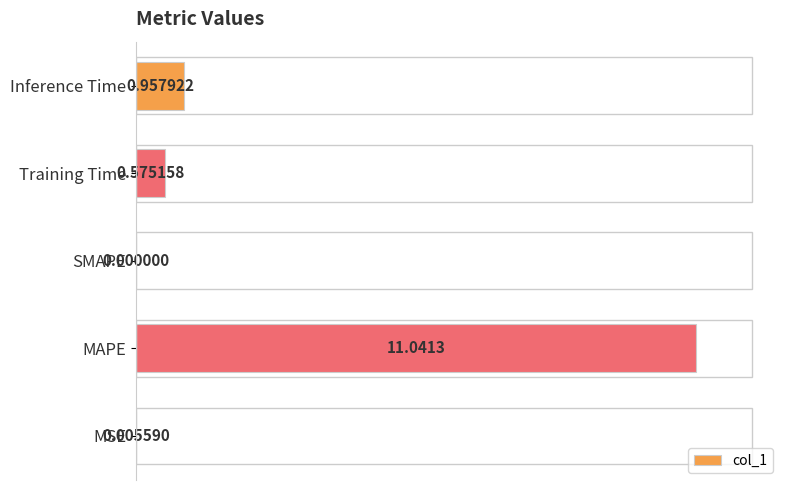

What is the sum of all values?

1.1